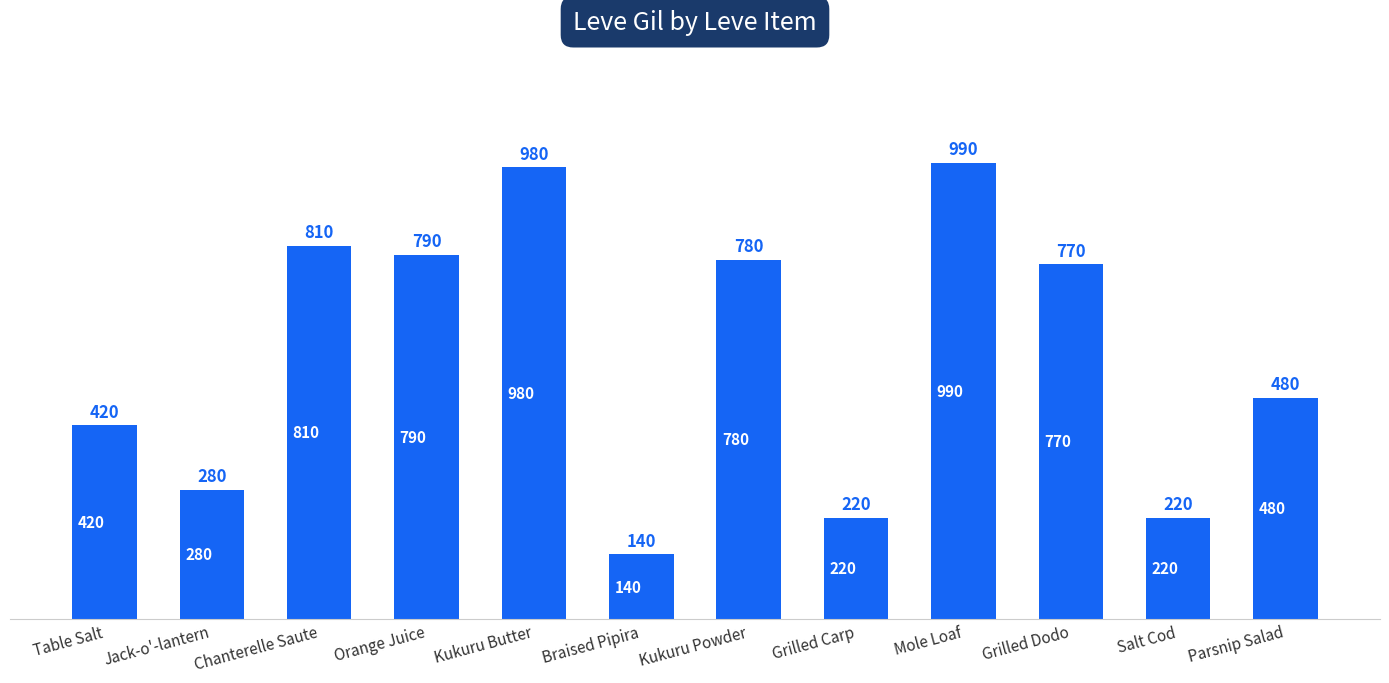

The chart shows a value of 202 at Kukuru Butter. True or false?

False